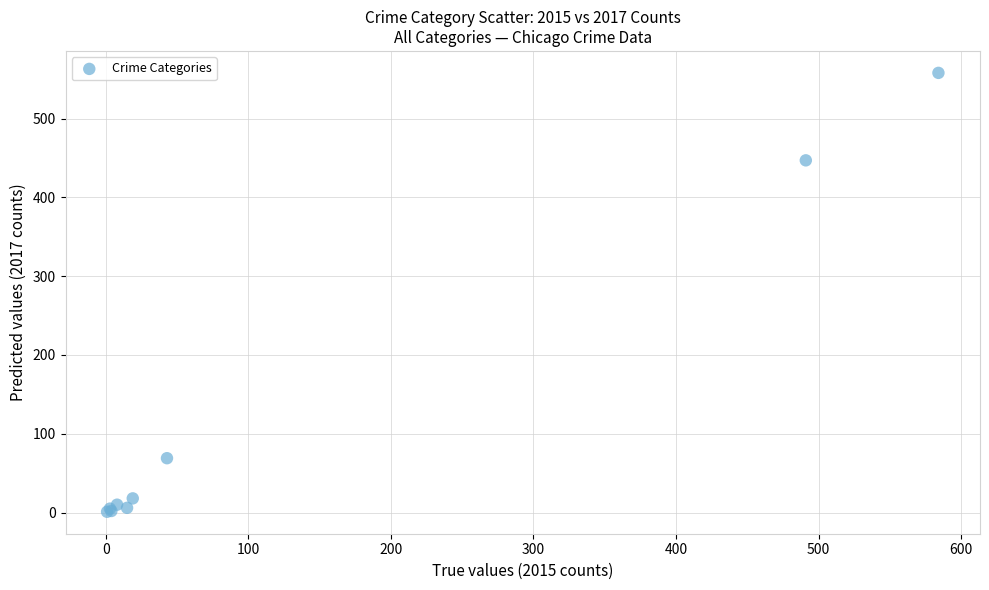

What Y value in the scatter plot is closest to 279?

447